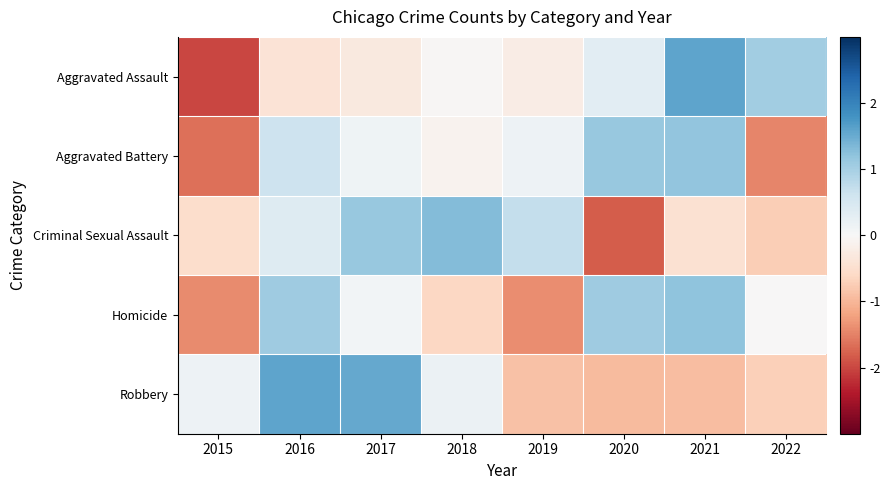

What is the total value across all series at 2017?

2.6